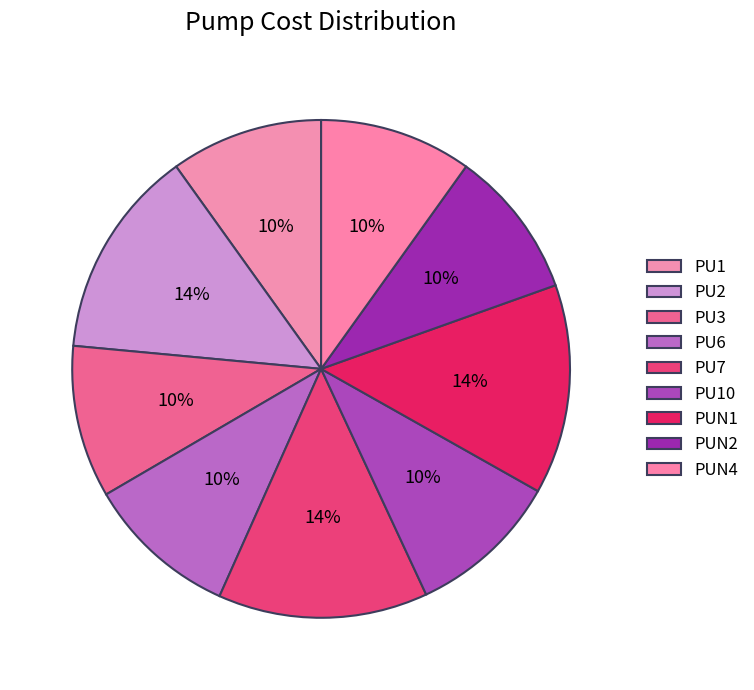

How many slices are in this pie chart?

9